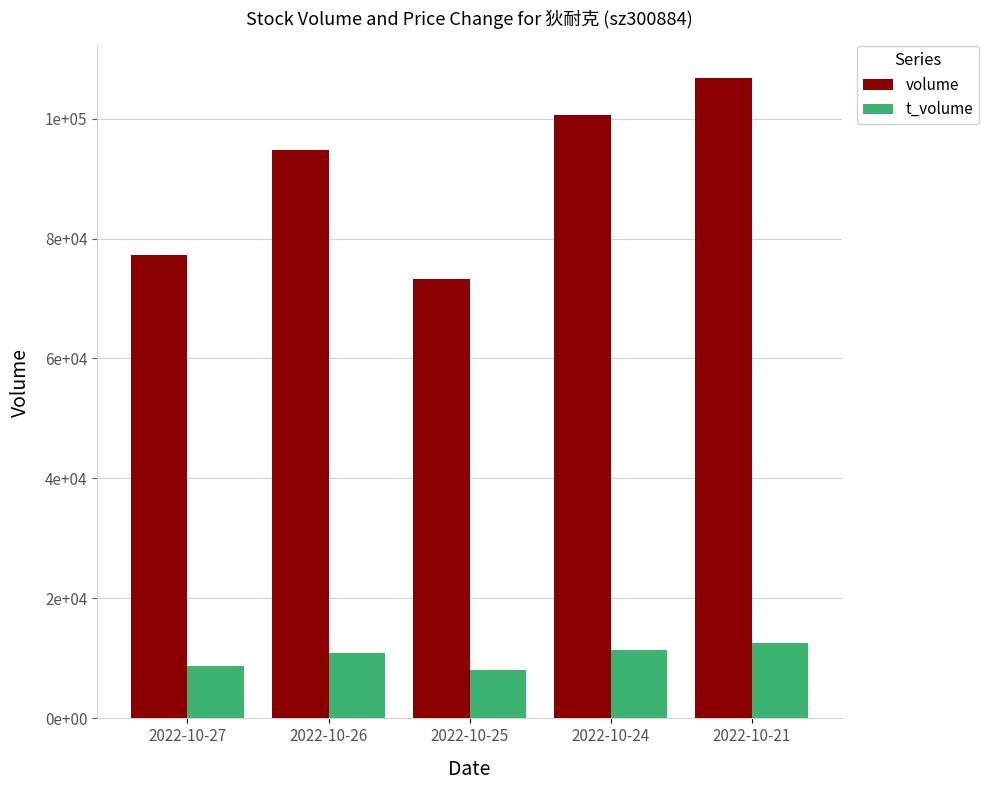

What is the sum of all t_volume values?

51774